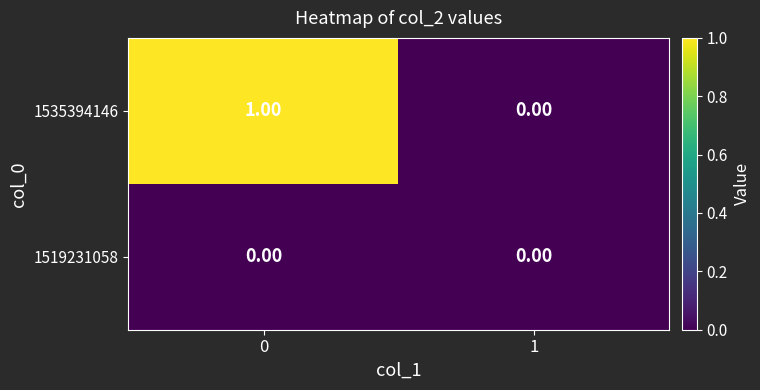

List the series in order of their overall mean, lowest first.

1519231058, 1535394146